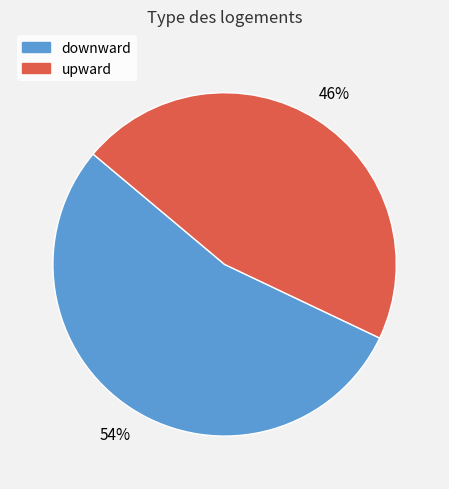

To the nearest percent, what is the difference between the downward and upward slice percentages?

8%